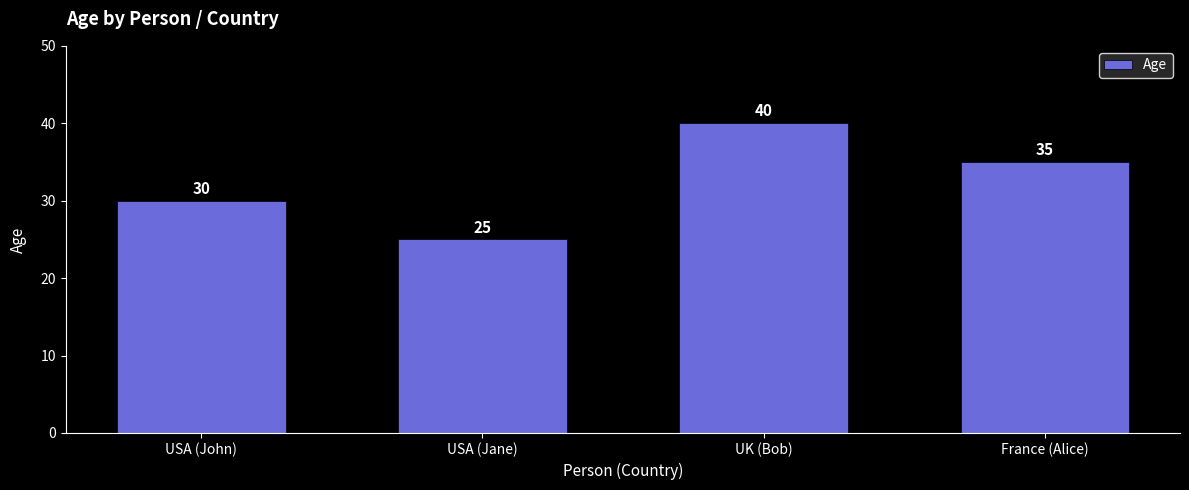

Does the chart contain stacked bars?

No